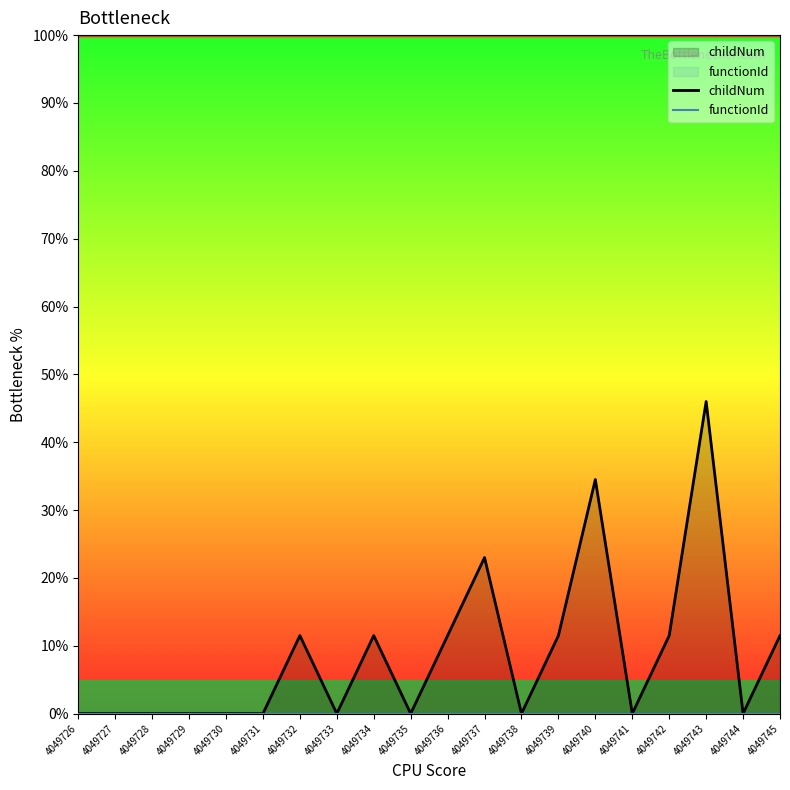

Reading right to left, extract all data points from this chart.

childNum: 11.5	0.0	46.0	11.5	0.0	34.5	11.5	0.0	23.0	11.5	0.0	11.5	0.0	11.5	0.0	0.0	0.0	0.0	0.0	0.0
functionId: 0.0	0.0	0.0	0.0	0.0	0.0	0.0	0.0	0.0	0.0	0.0	0.0	0.0	0.0	0.0	0.0	0.0	0.0	0.0	0.0